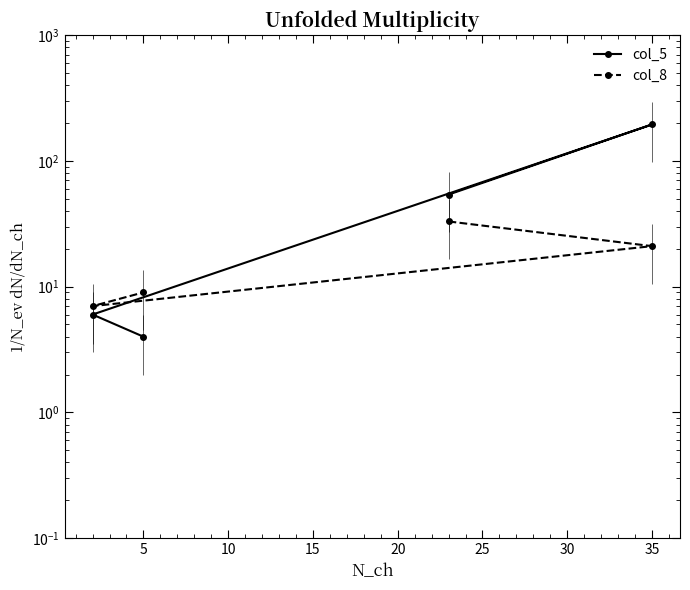

True or false: col_8 and col_5 intersect in this chart.

True